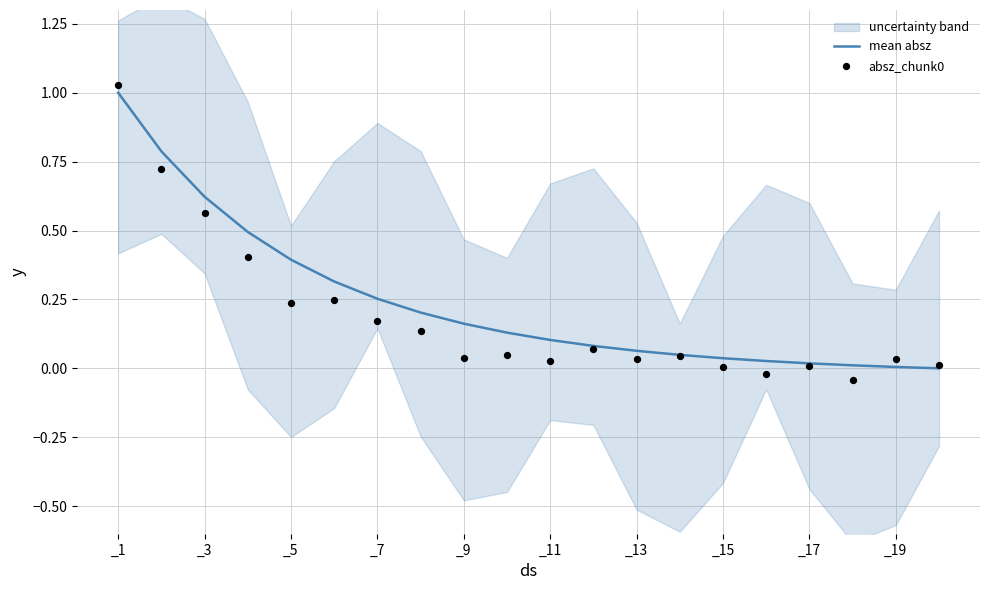

At how many categories does at least one series exceed 0?

20